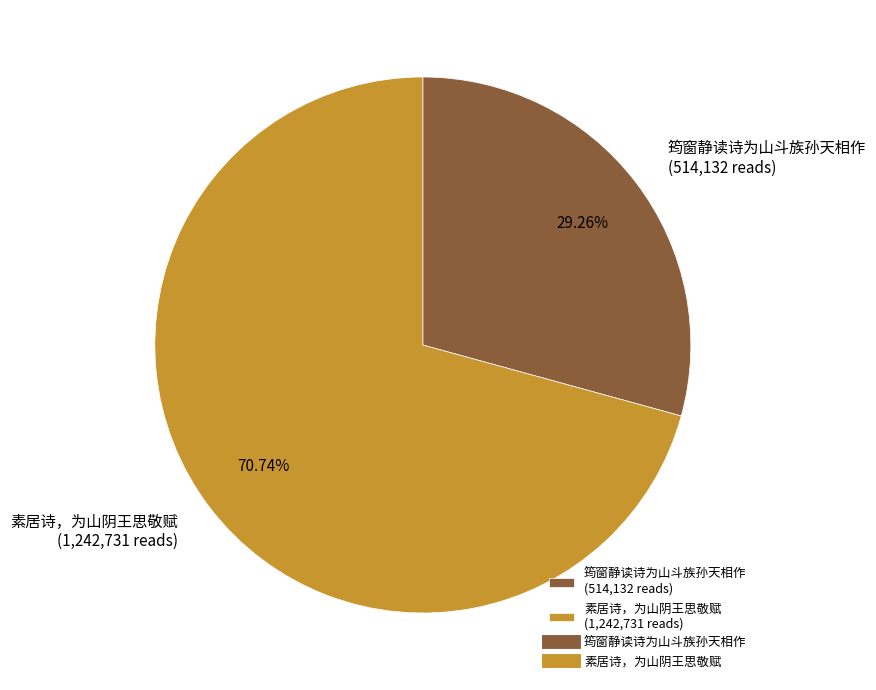

Which slice is the largest?

素居诗，为山阴王思敬赋